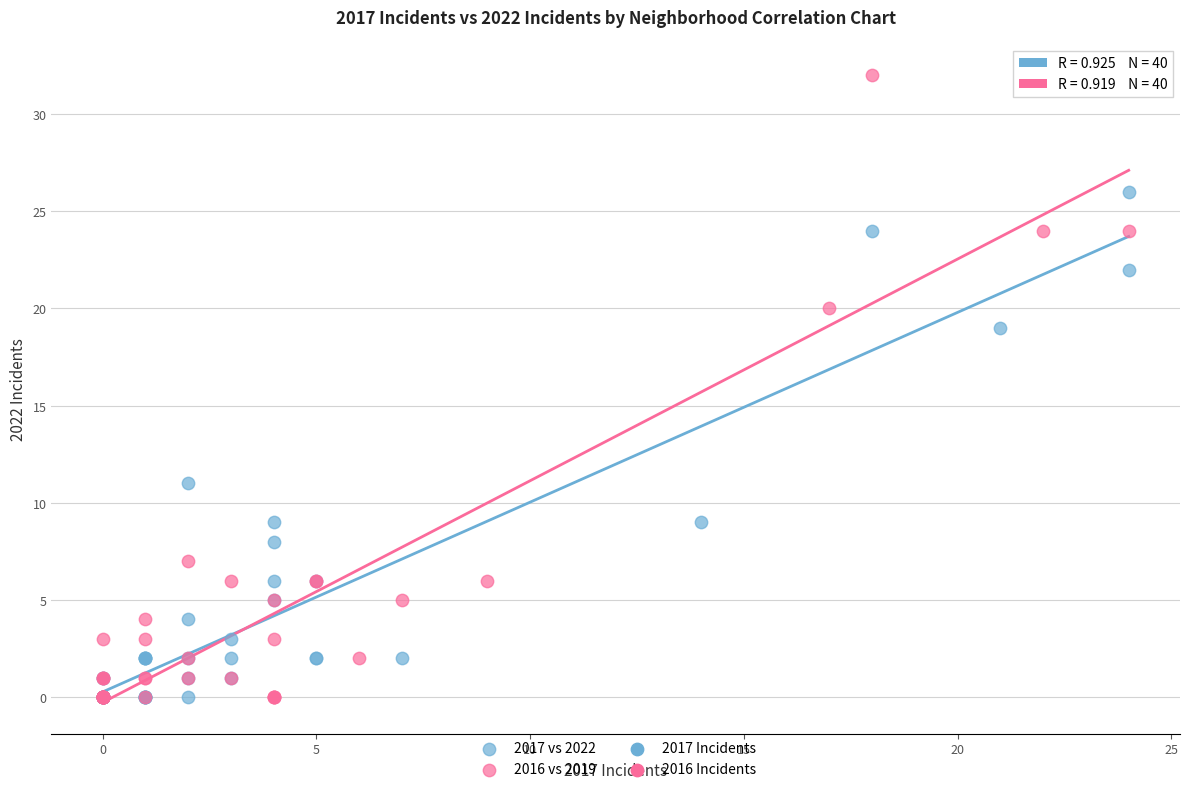

Which series has the widest spread of Y values?

2016 vs 2019